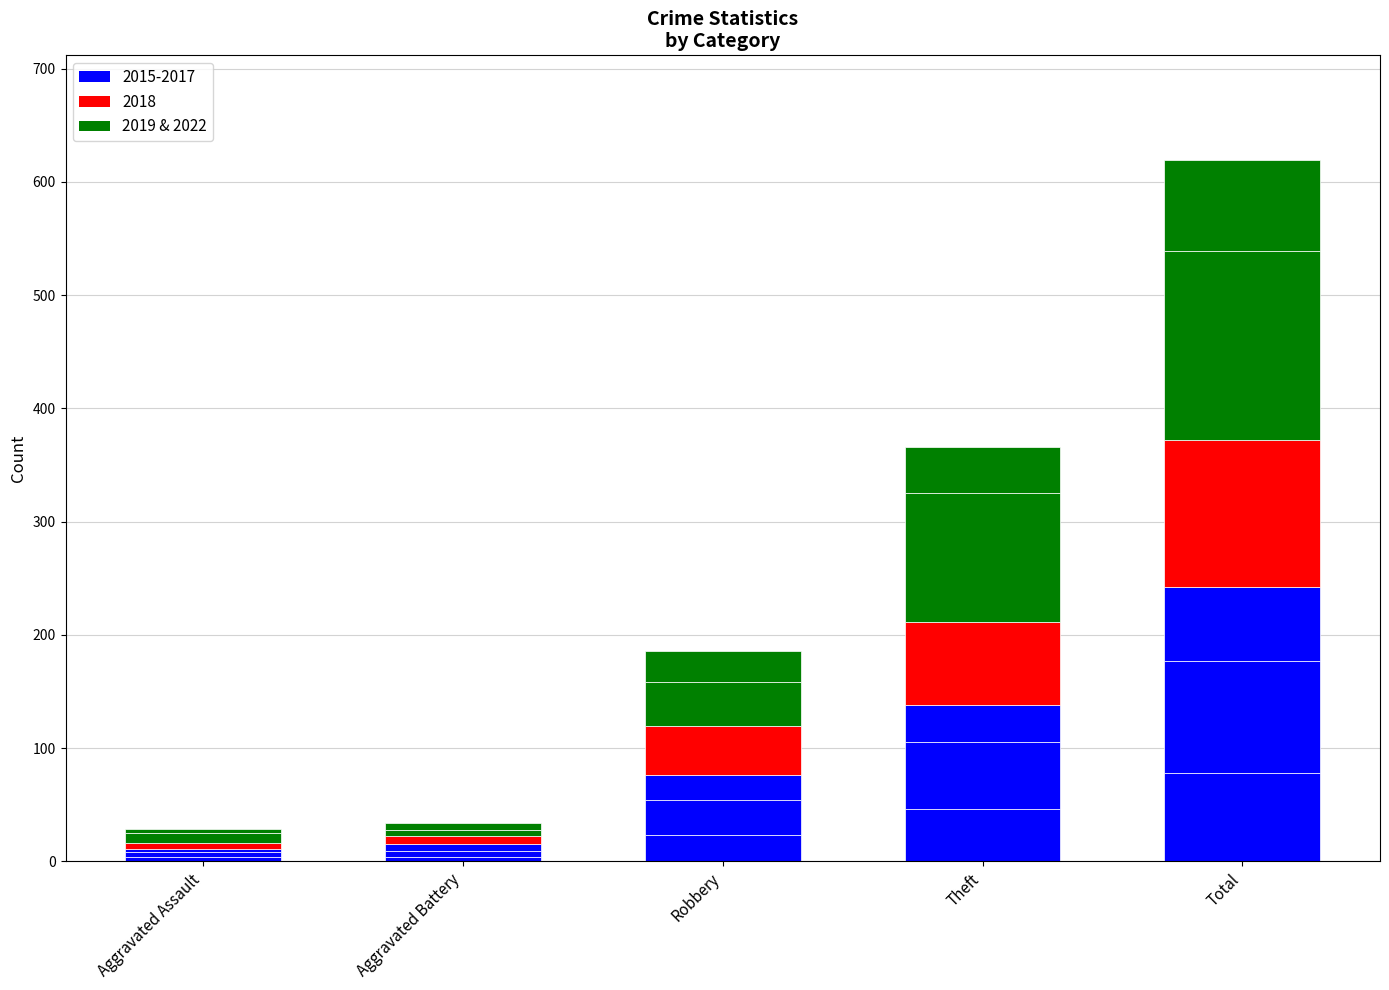

Count the number of data series in this chart.

6